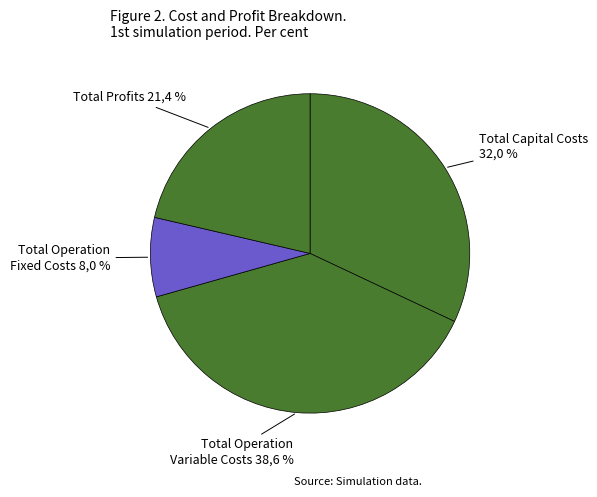

To the nearest percent, what is the difference between the Total Capital Costs and Total Operation Fixed Costs slice percentages?

24%